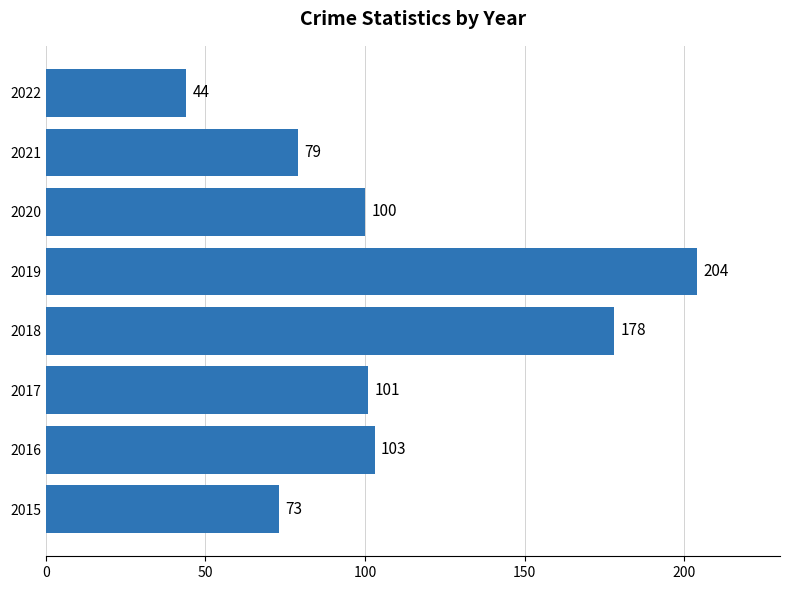

What is the maximum value shown in the chart?

204